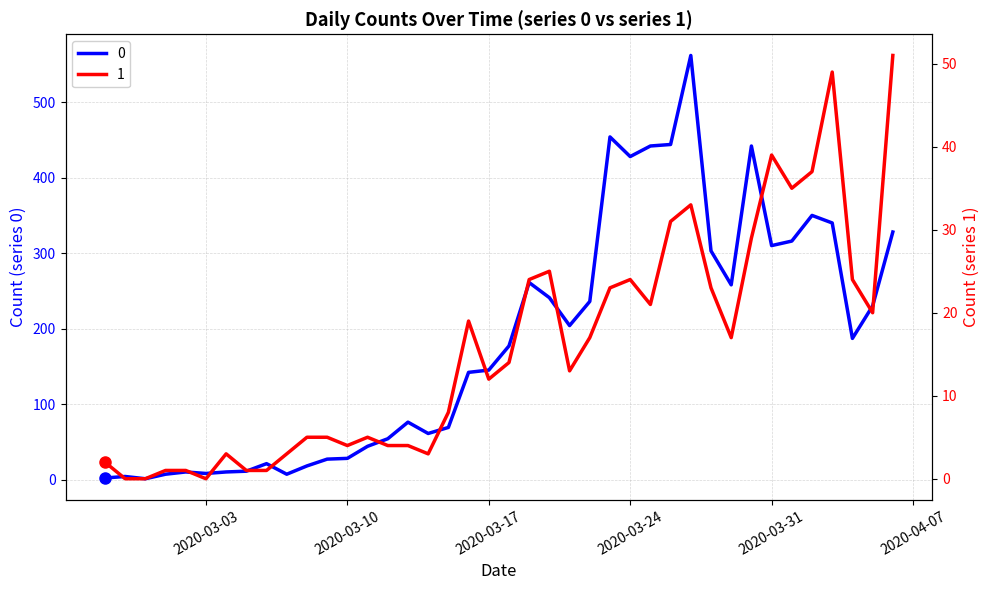

At which category is the sum across all series the highest?

2020-03-27